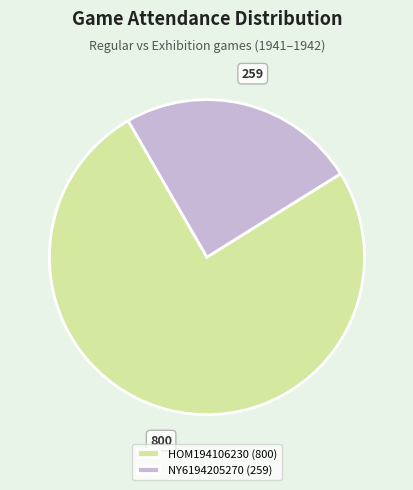

To the nearest percent, what percentage of the pie is HOM194106230?

76%